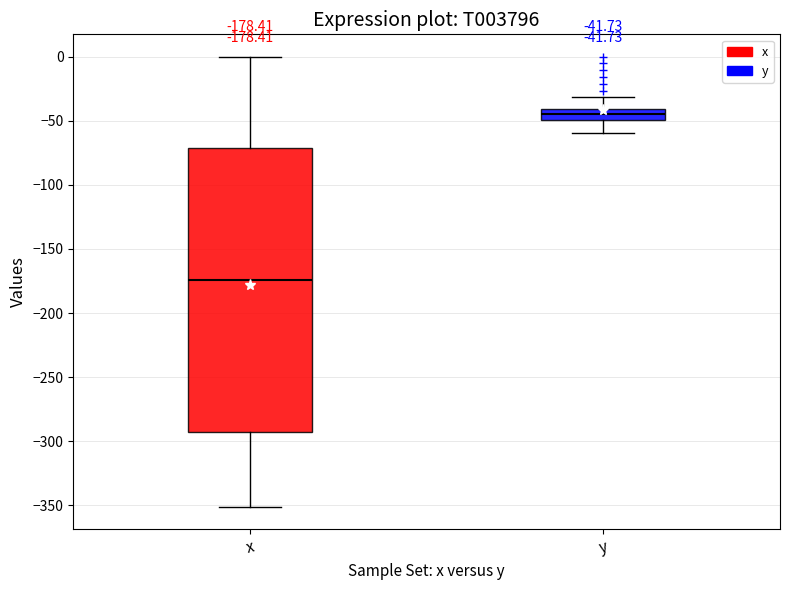

Comparing the boxes themselves (not the whiskers), which one is the tallest?

x